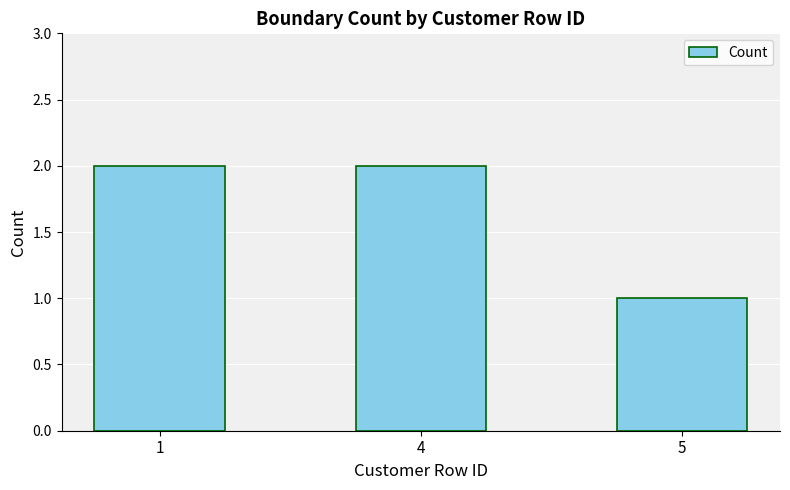

At which label is the value closest to 1?

5